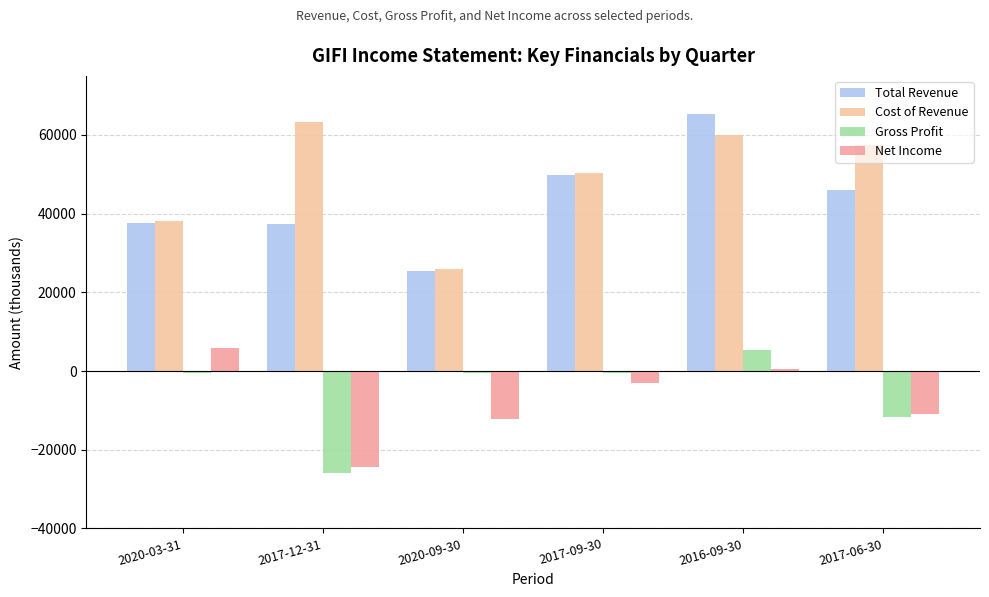

What is the sum of the Net Income values at 2020-03-31 and 2017-06-30?

-5000